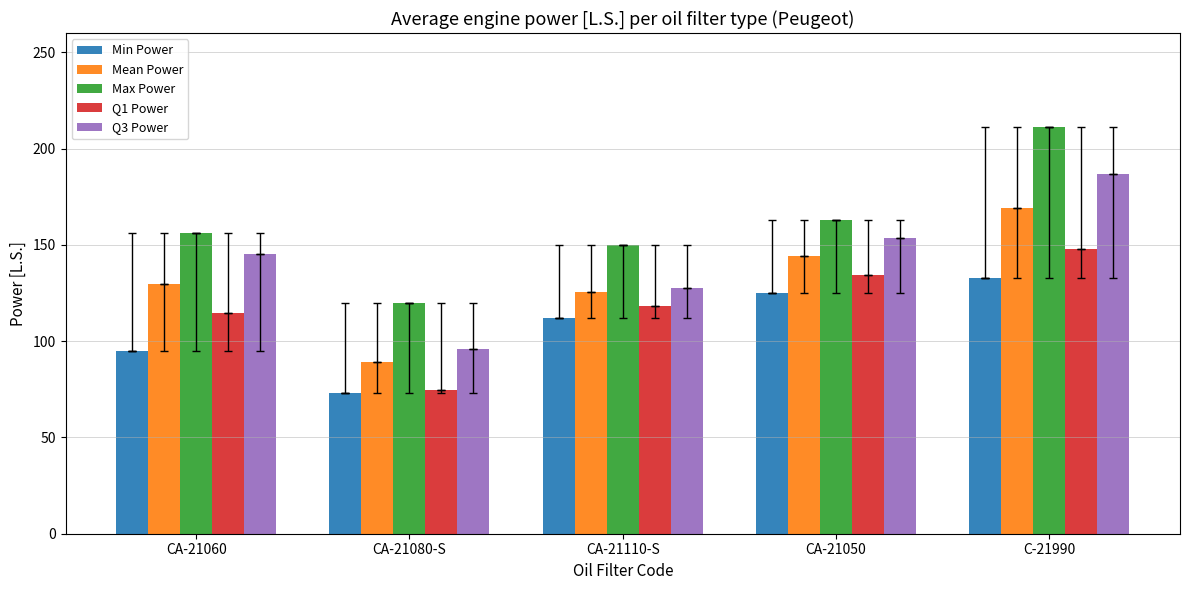

What is the value of the Mean Power bar at the 2nd from the left?

89.0